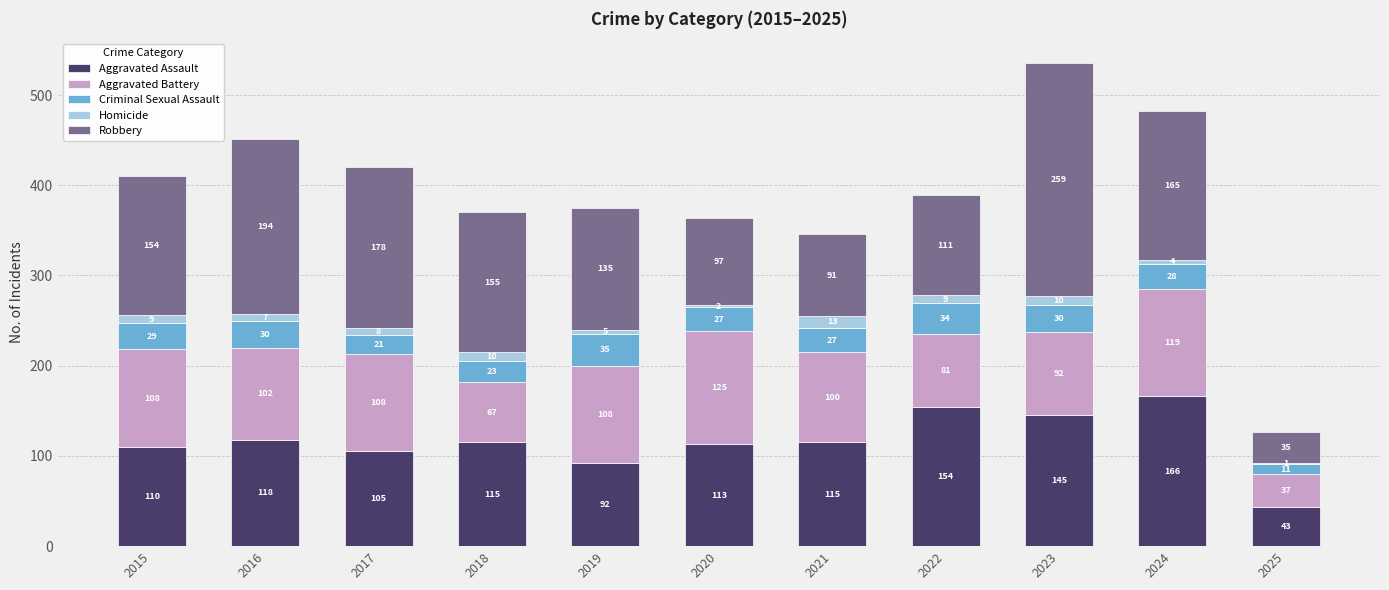

What value does the Aggravated Assault series have at 2017, to the nearest 50?

100